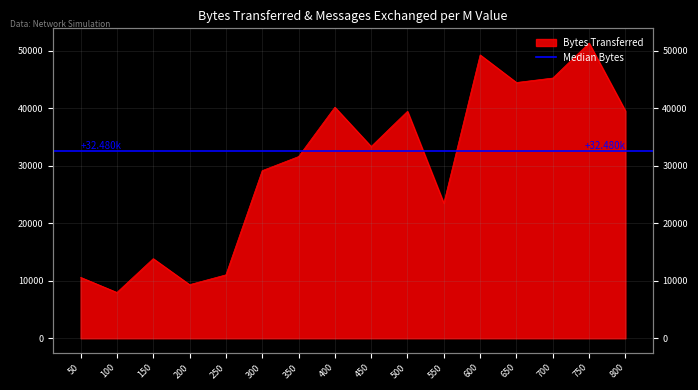

Is it true that the value at 100 is 1722?

False